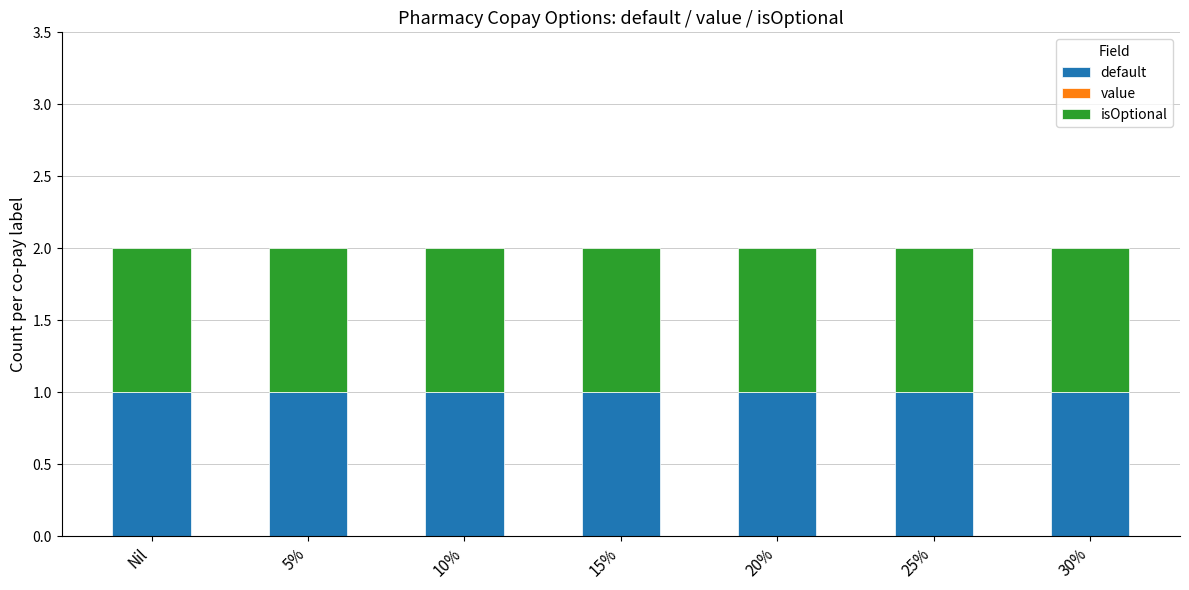

How many groups of bars are there?

7